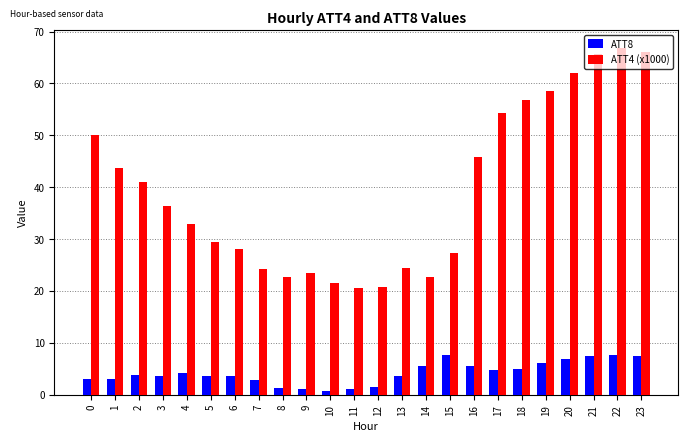

At 6, list the series in order from largest to smallest.

ATT4 (x1000), ATT8